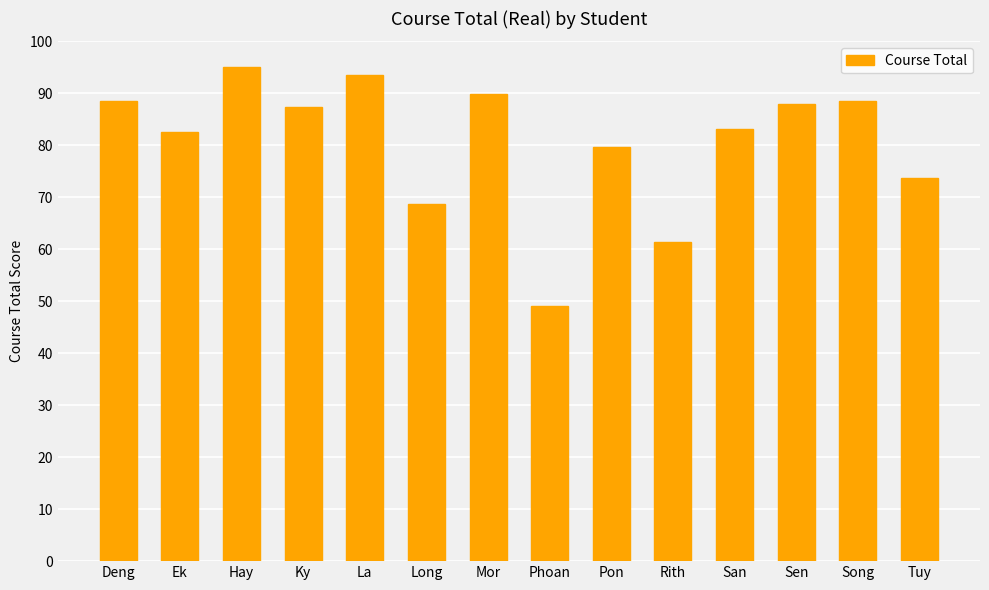

What is the label of the 3rd bar from the right?

Sen